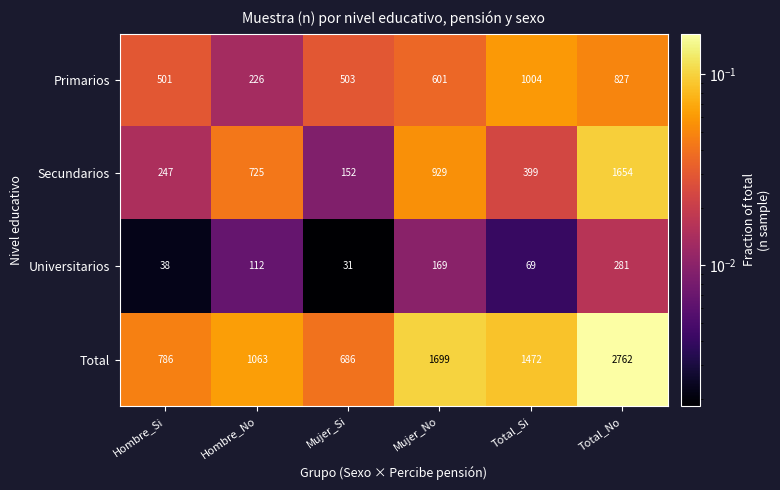

Reading right to left, list all the values displayed in this chart.

Primarios: Total_No=827	Total_Si=1004	Mujer_No=601	Mujer_Si=503	Hombre_No=226	Hombre_Si=501
Secundarios: Total_No=1654	Total_Si=399	Mujer_No=929	Mujer_Si=152	Hombre_No=725	Hombre_Si=247
Universitarios: Total_No=281	Total_Si=69	Mujer_No=169	Mujer_Si=31	Hombre_No=112	Hombre_Si=38
Total: Total_No=2762	Total_Si=1472	Mujer_No=1699	Mujer_Si=686	Hombre_No=1063	Hombre_Si=786